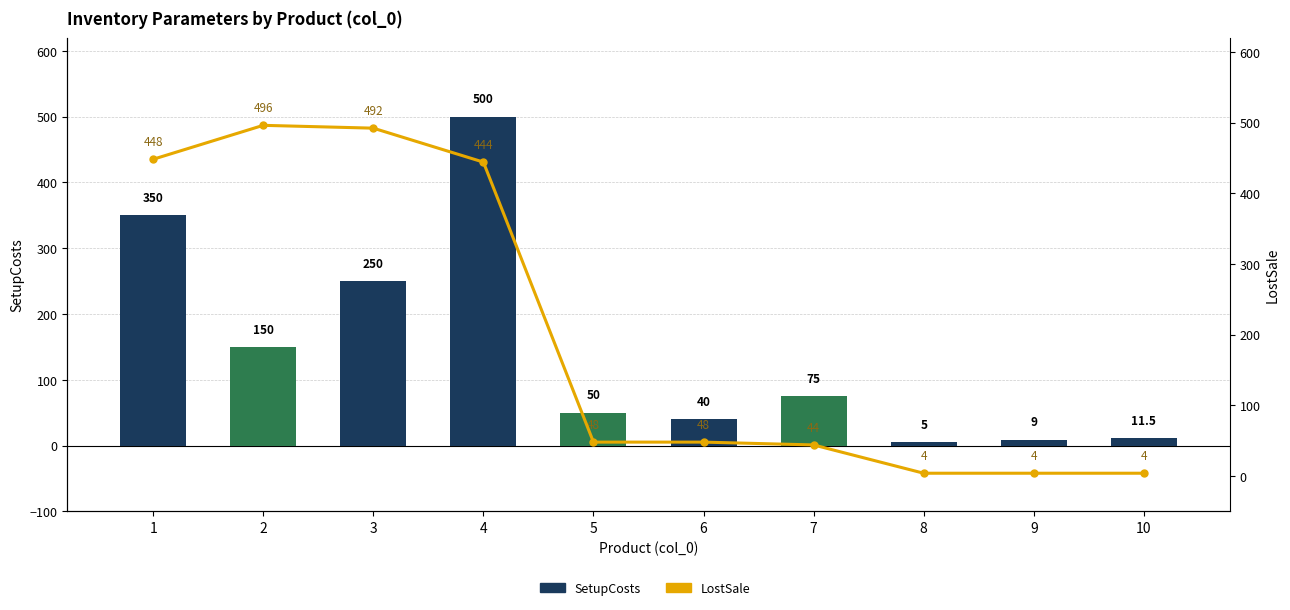

At which category is the sum across all series the highest?

4